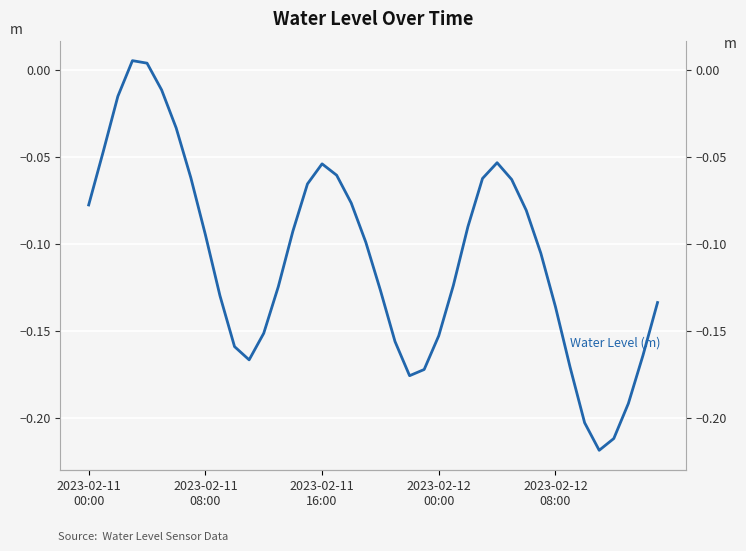

The value at 22 is -0.2. True or false?

True